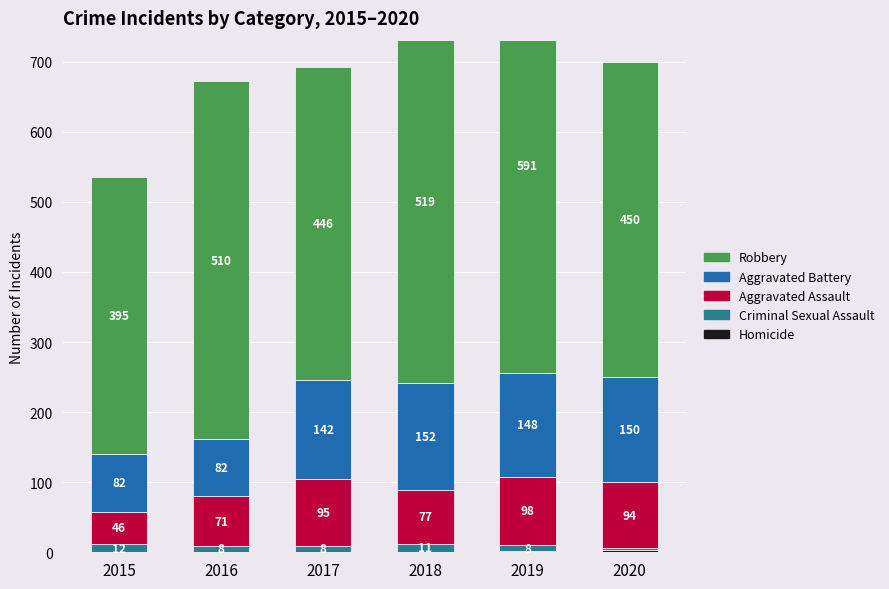

Is the value of Criminal Sexual Assault at 2020 greater than the value of Robbery at 2018?

No